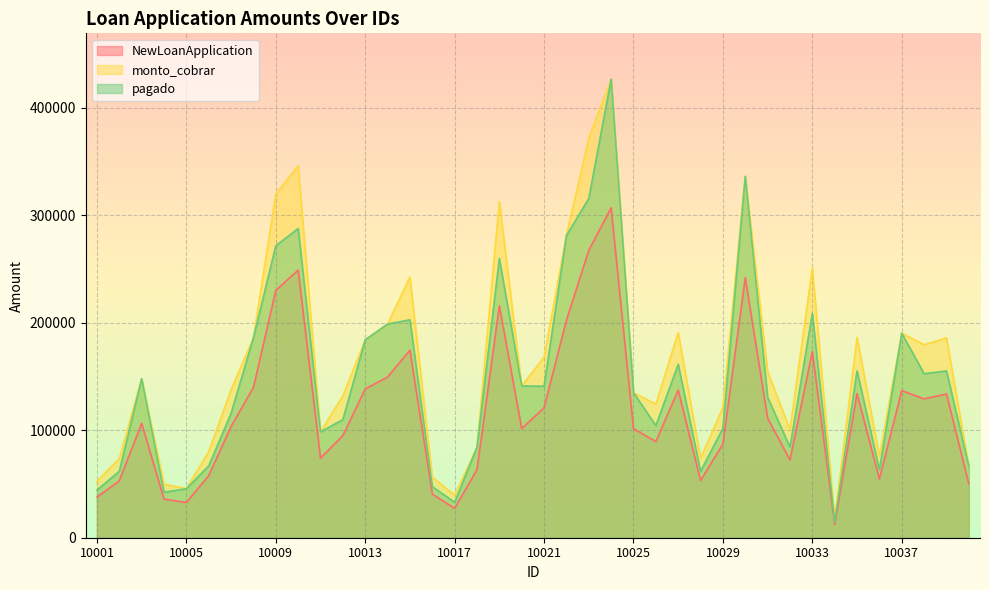

What is the spread (max minus min) of values at 10014?

49296.1